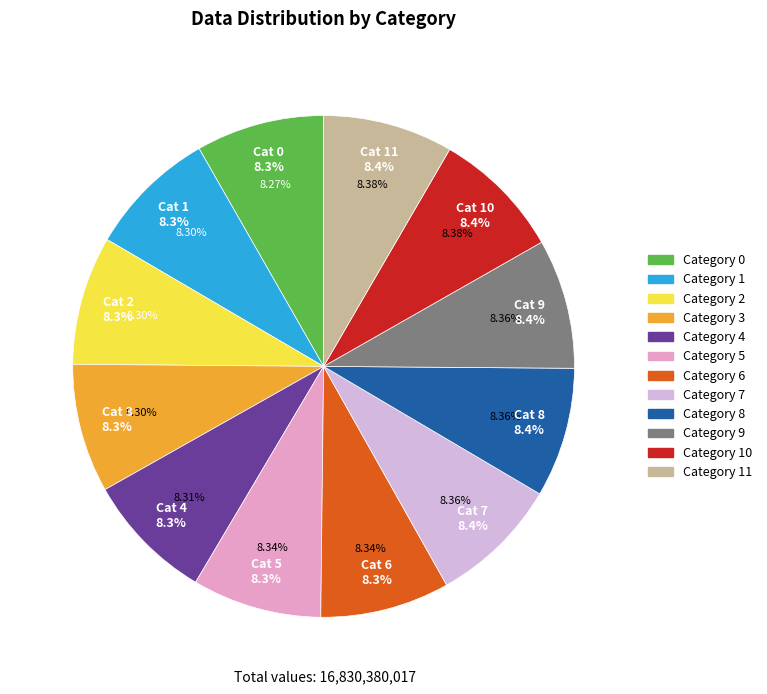

To the nearest percent, what is the combined percentage of 5 and 4?

17%